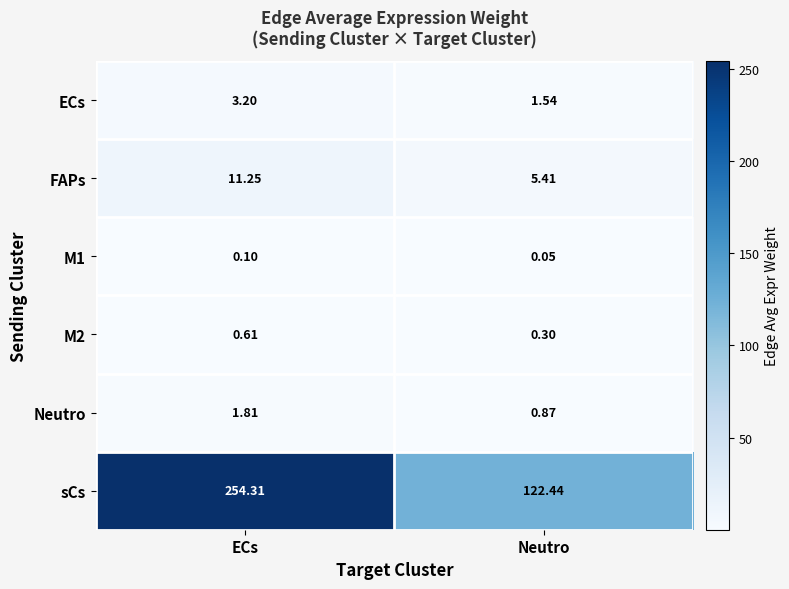

Where is M2 nearest to the value 0?

Neutro